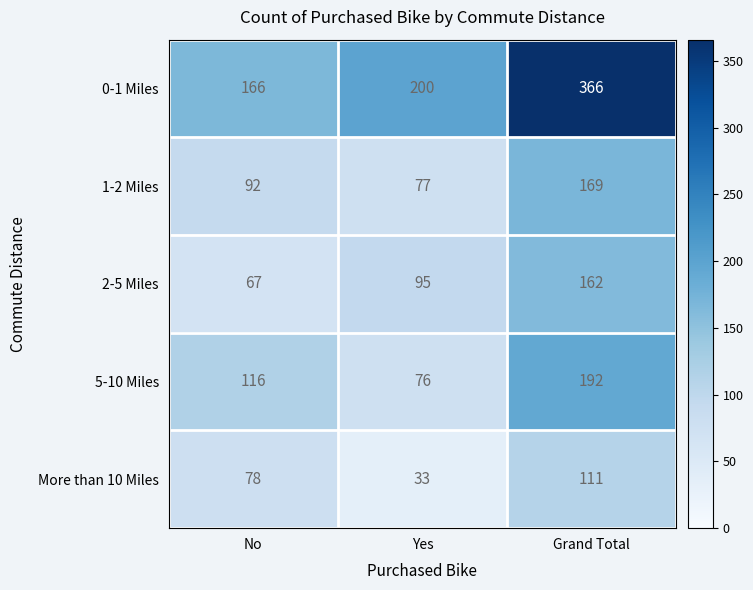

Count the number of data series in this chart.

5